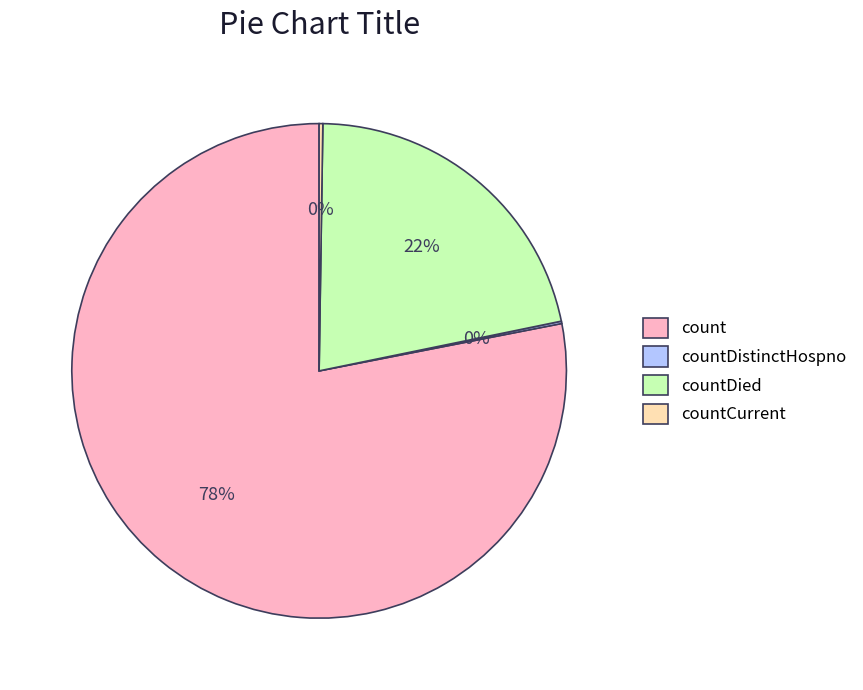

To the nearest percent, what is the combined percentage of count and countDied?

100%